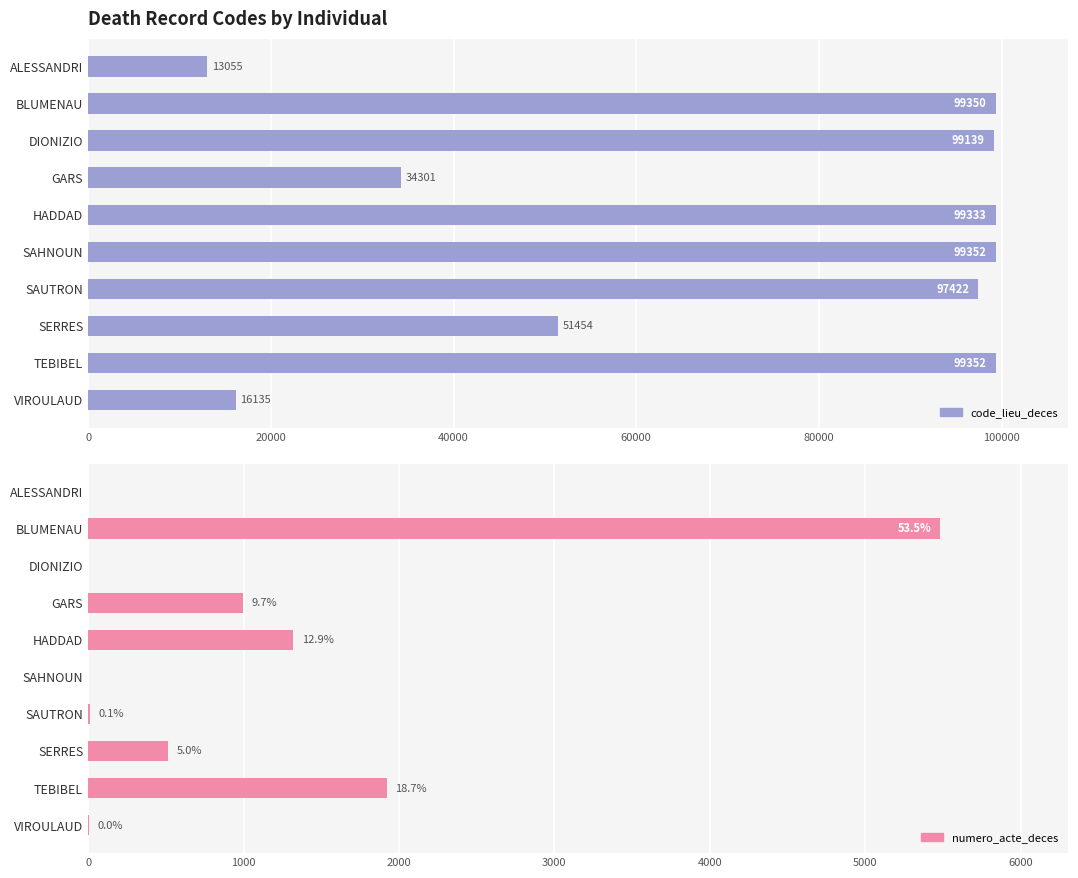

What is the highest value of the numero_acte_deces series?

5484